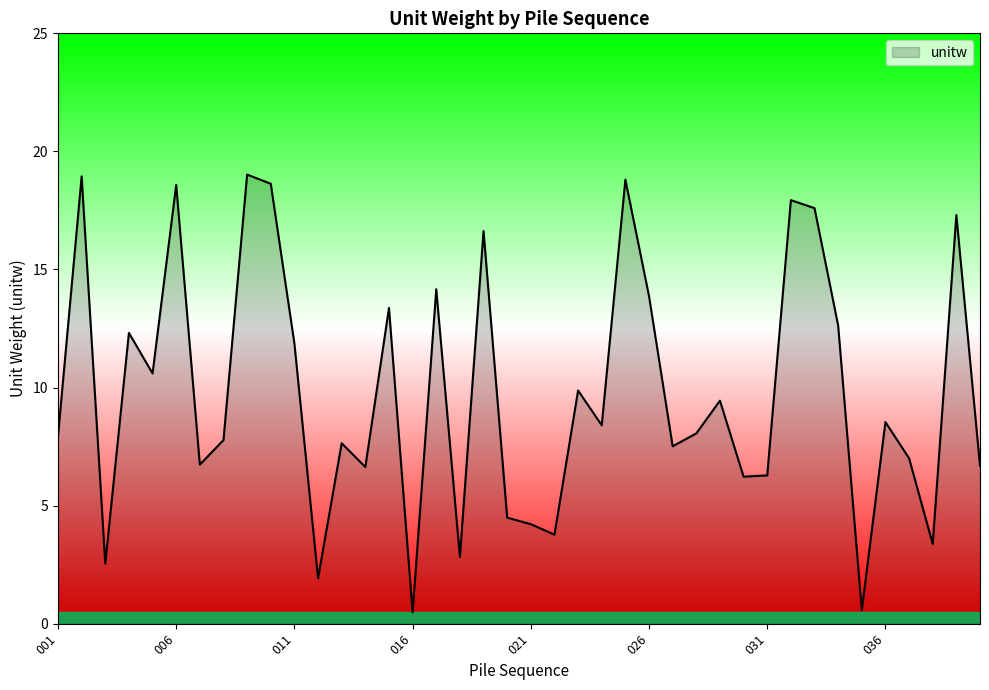

What is the maximum value shown in the chart?

19.0